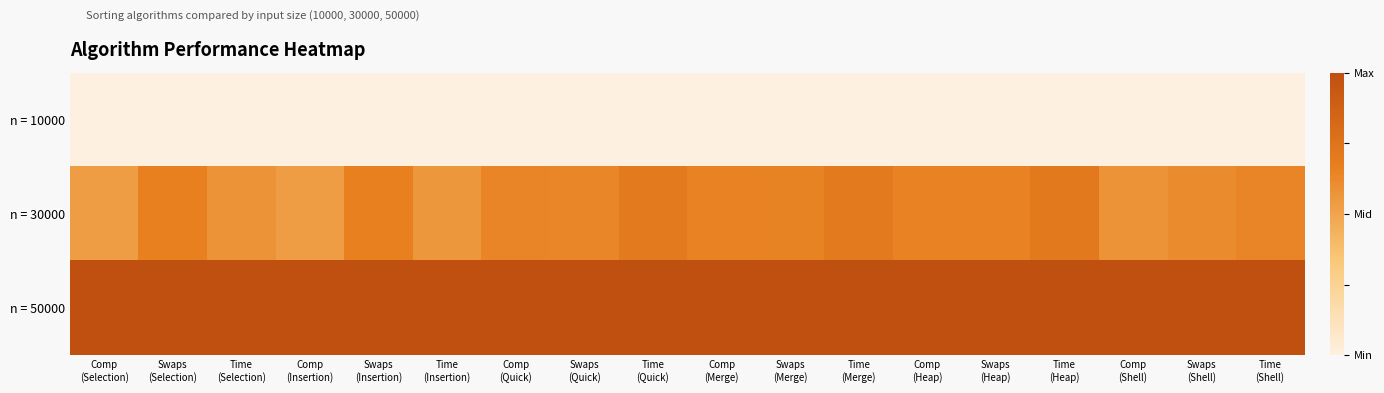

Rank the series by their average value, from highest to lowest.

n = 50000, n = 30000, n = 10000